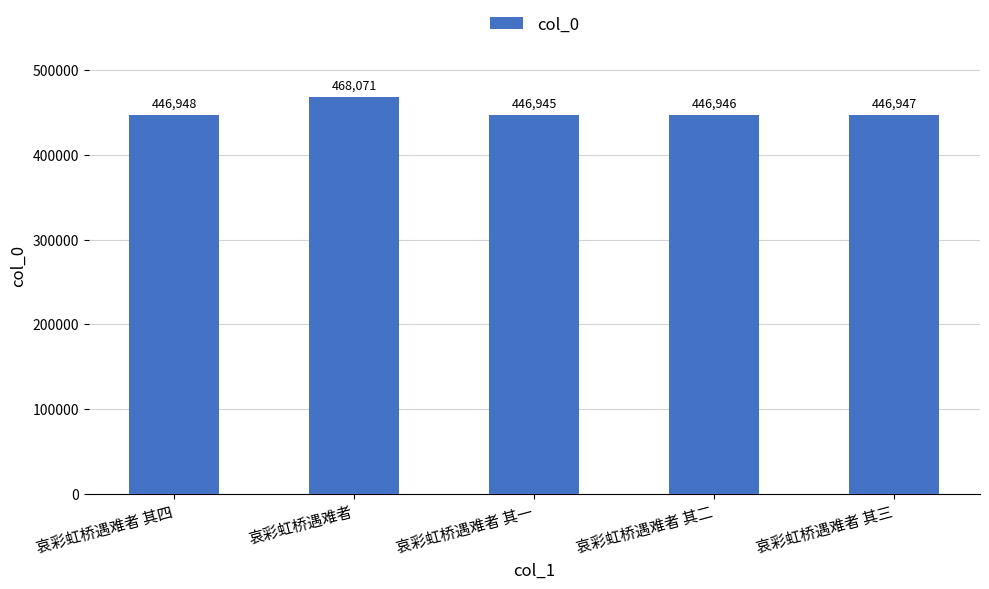

Is it true that the value at 哀彩虹桥遇难者 其一 is 446945?

True